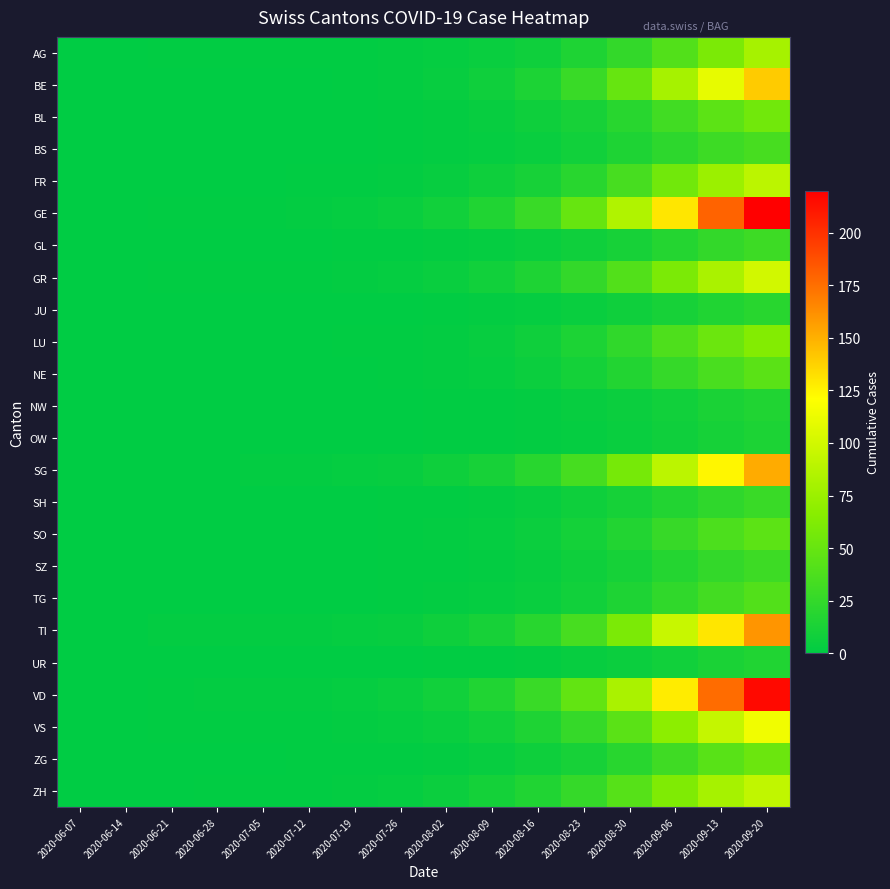

Which series has the widest spread of values?

GE